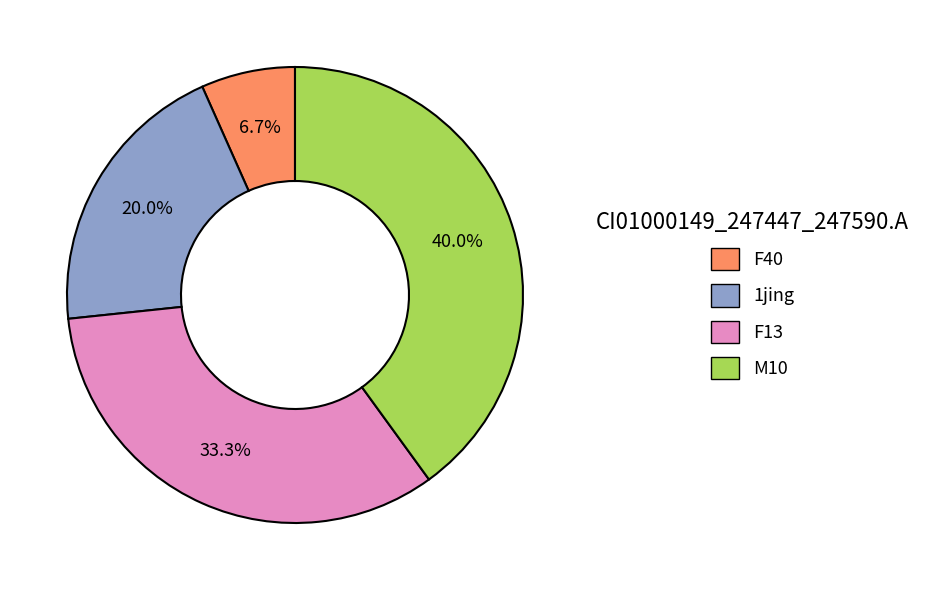

Is it true that M10 is 40% of the pie?

True